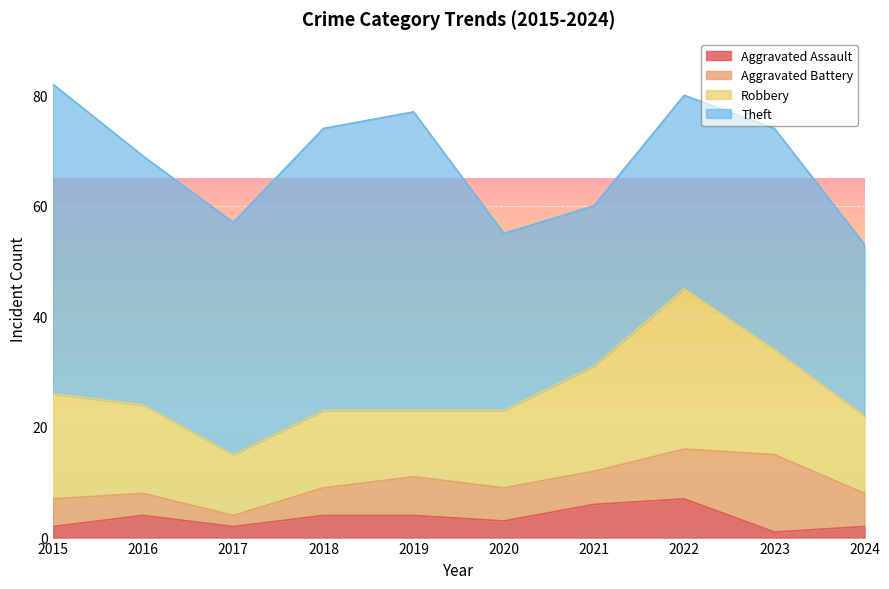

Reading right to left, transcribe all the data shown in this chart.

Aggravated Assault: 2	1	7	6	3	4	4	2	4	2
Aggravated Battery: 6	14	9	6	6	7	5	2	4	5
Robbery: 14	19	29	19	14	12	14	11	16	19
Theft: 31	40	35	29	32	54	51	42	45	56